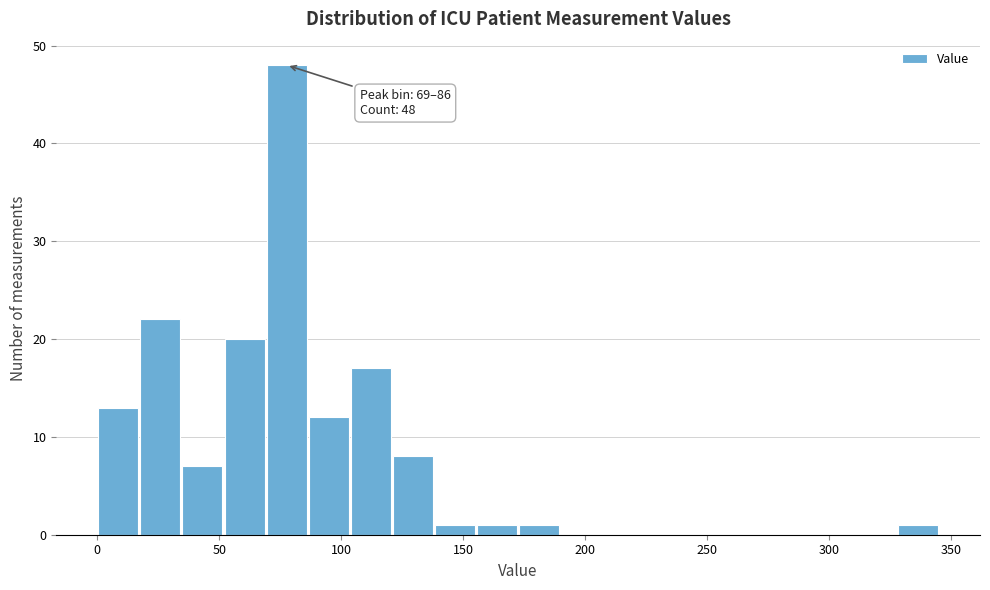

Around what value on the x-axis is the tallest bar? Give the approximate position of its centre, as read against the axis.

80